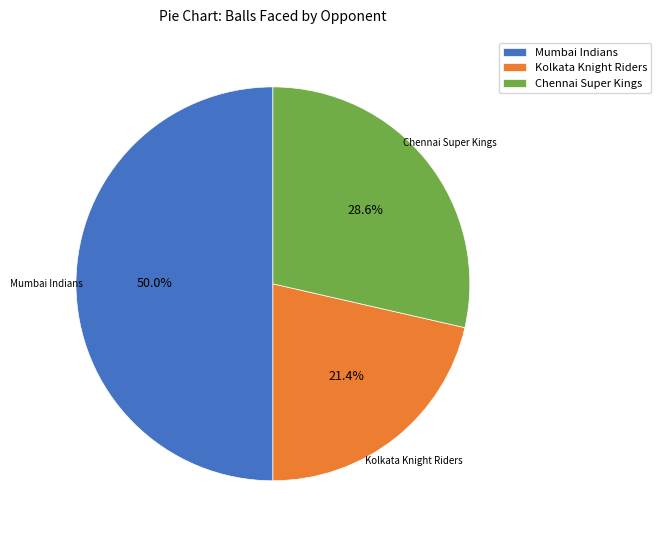

Rank the categories by value from highest to lowest.

Mumbai Indians, Chennai Super Kings, Kolkata Knight Riders